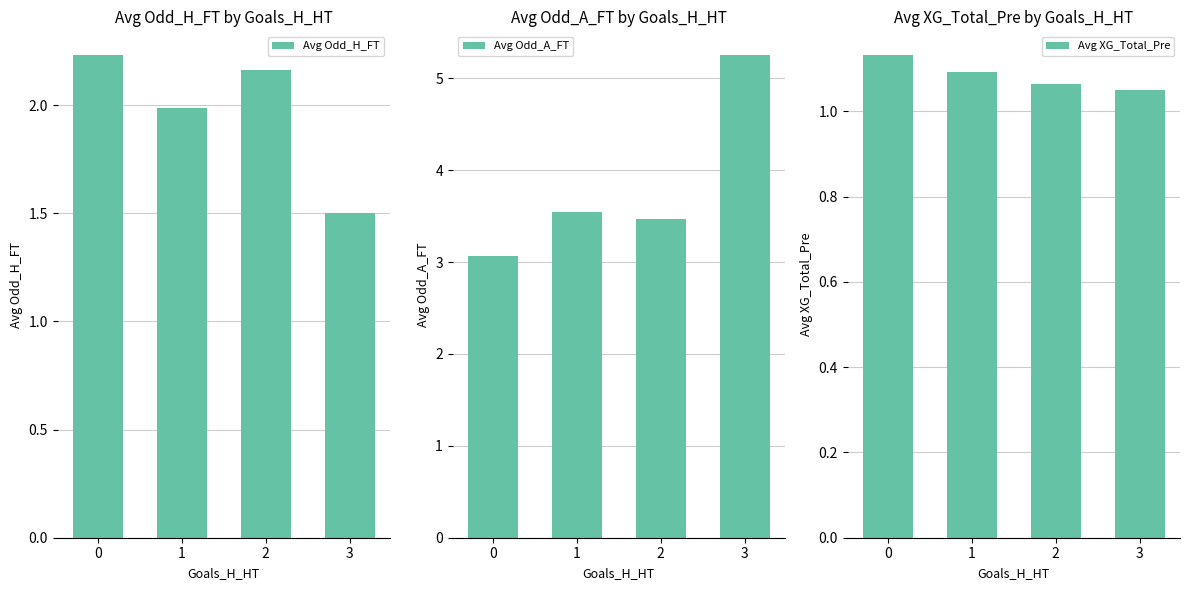

What is the value of the Avg XG_Total_Pre bar at the 4th from the left?

1.1